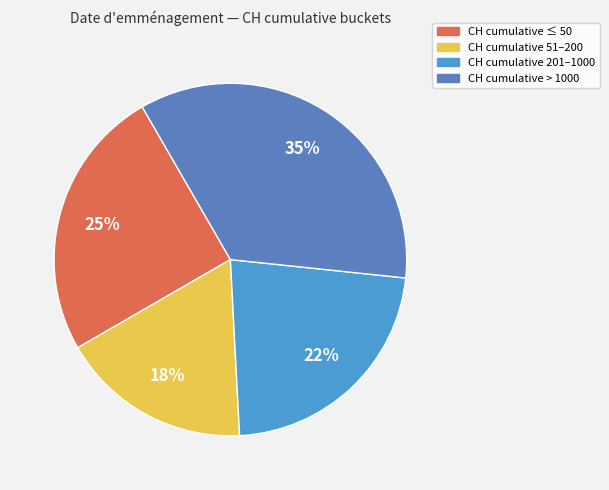

To the nearest percent, what is the average slice percentage?

25%